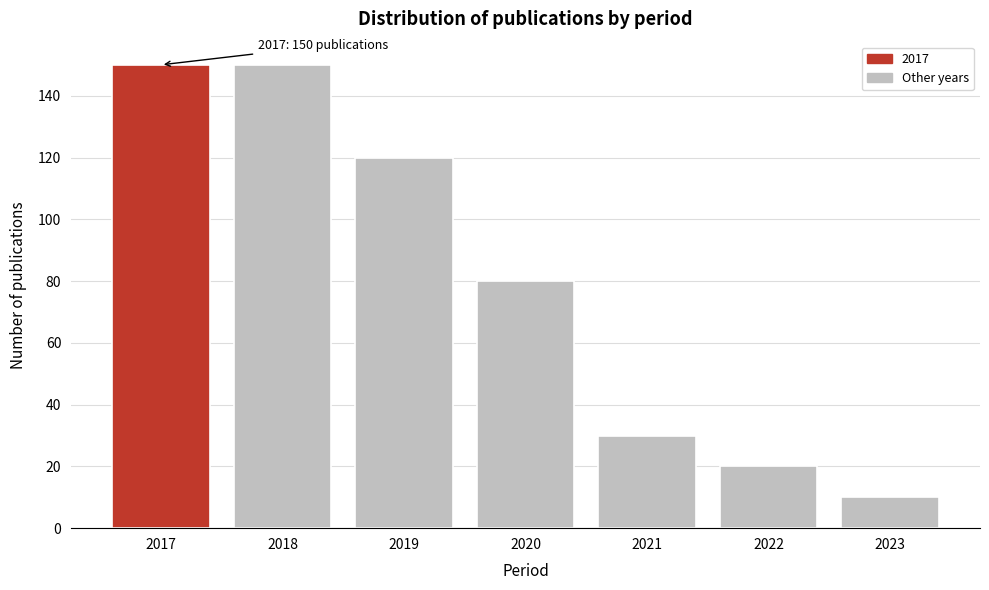

Reading left to right, extract all data points from this chart.

150	150	120	80	30	20	10